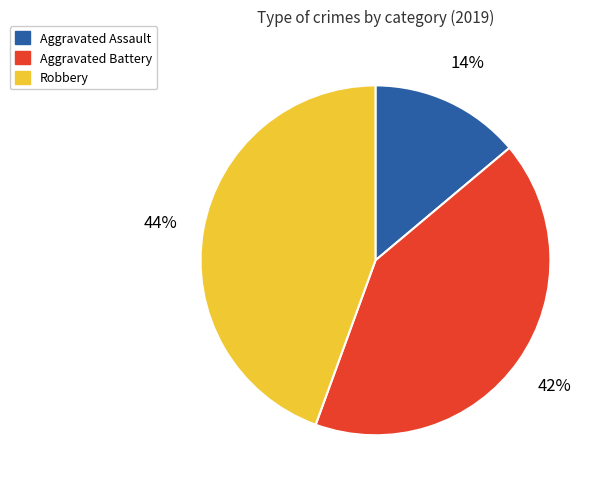

How many segments does this pie chart have?

3